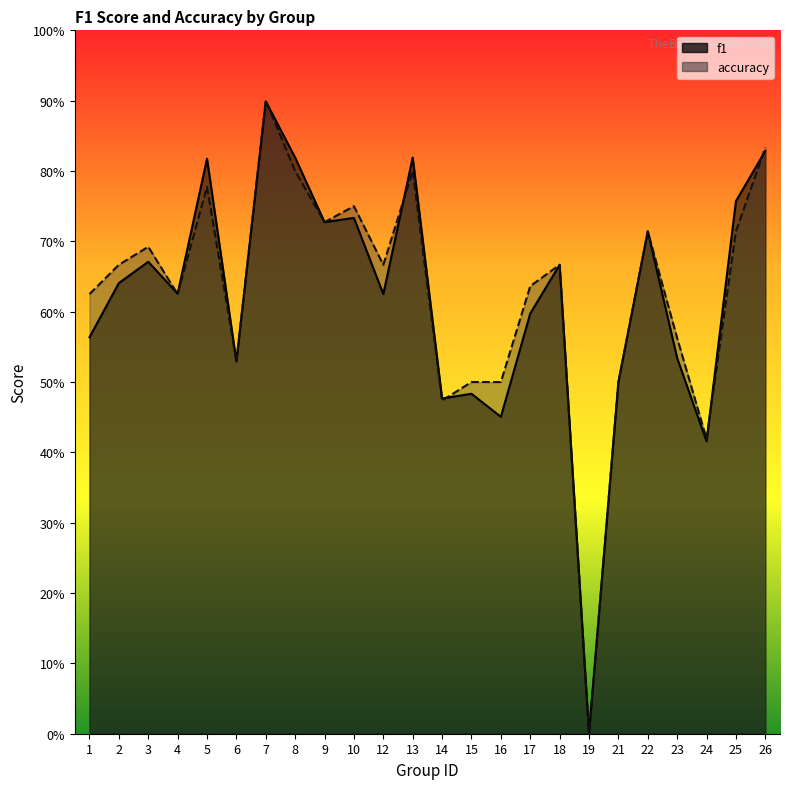

Which series changed the most between 10 and 22?

accuracy